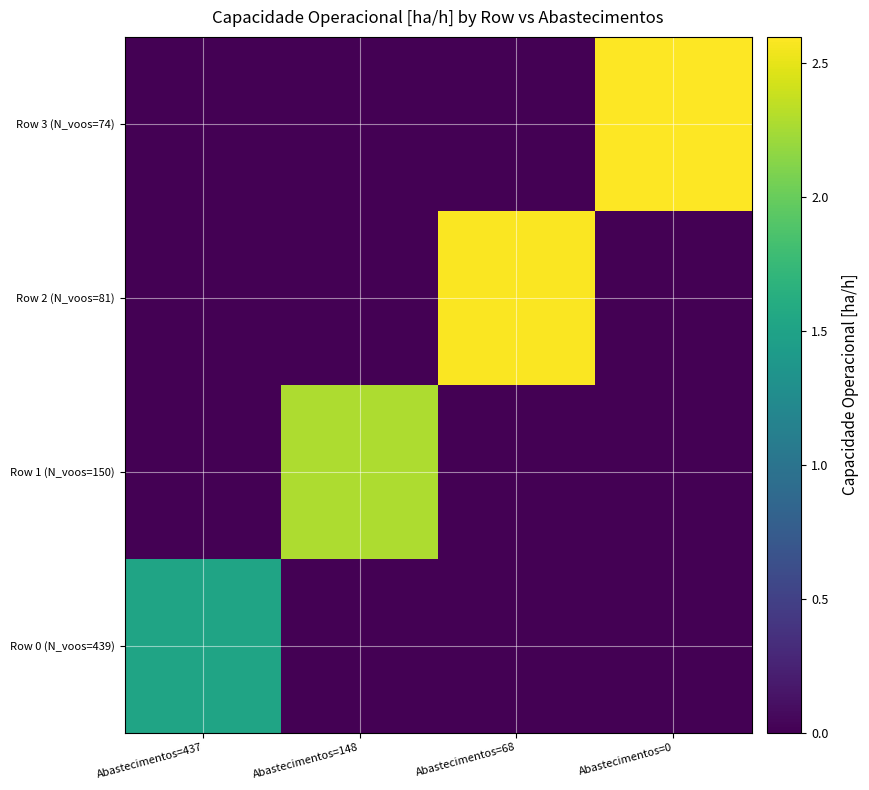

Rank the series at Abastecimentos=68 from highest to lowest value.

Row 2 (N_voos=81), Row 0 (N_voos=439), Row 1 (N_voos=150), Row 3 (N_voos=74)